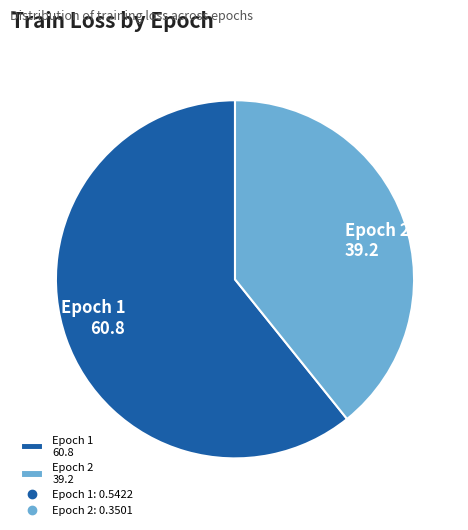

Does any single category account for the majority?

Yes